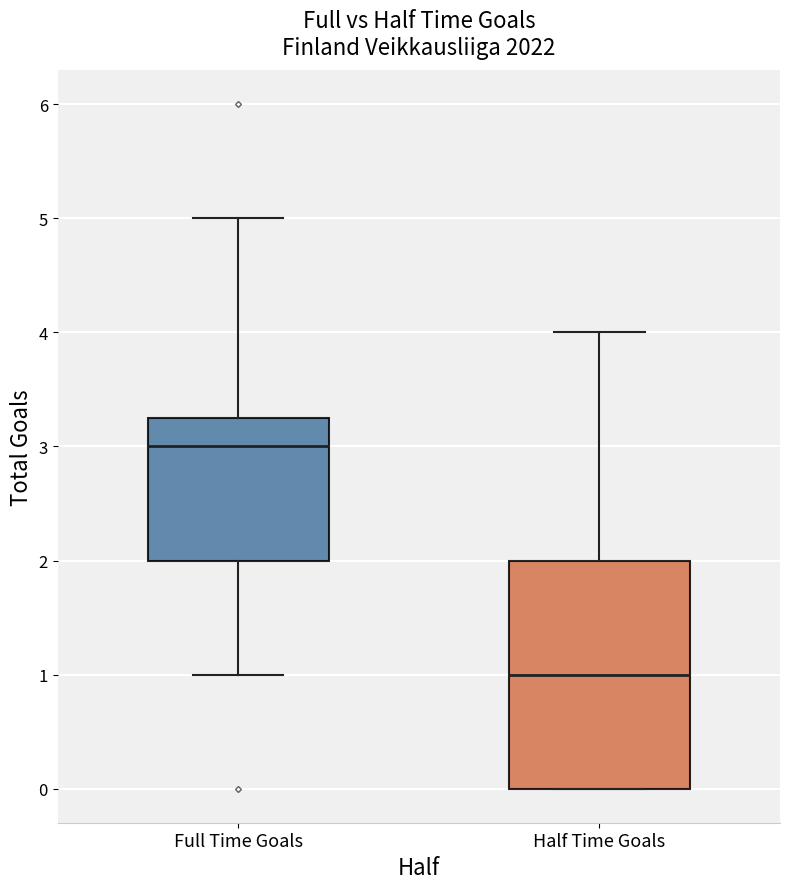

Reading left to right, read every box against the y-axis: the position of its median line, the range the box covers, and the ends of its whiskers. The values are not printed on the chart, so give them approximately, as read against the axis.

Full Time Goals: median 3.0, box 2.0 to 3.3, whiskers 1.0 to 5.0
Half Time Goals: median 1.0, box 0.0 to 2.0, whiskers 0.0 to 4.0